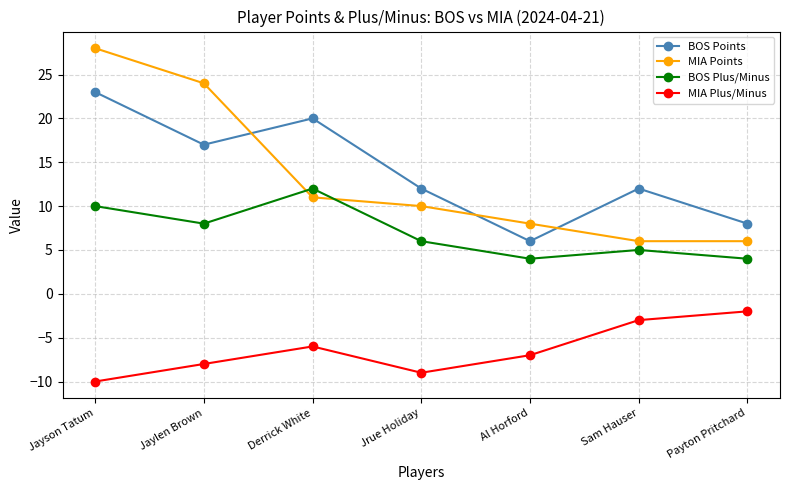

What is the spread (max minus min) of values at Al Horford?

15